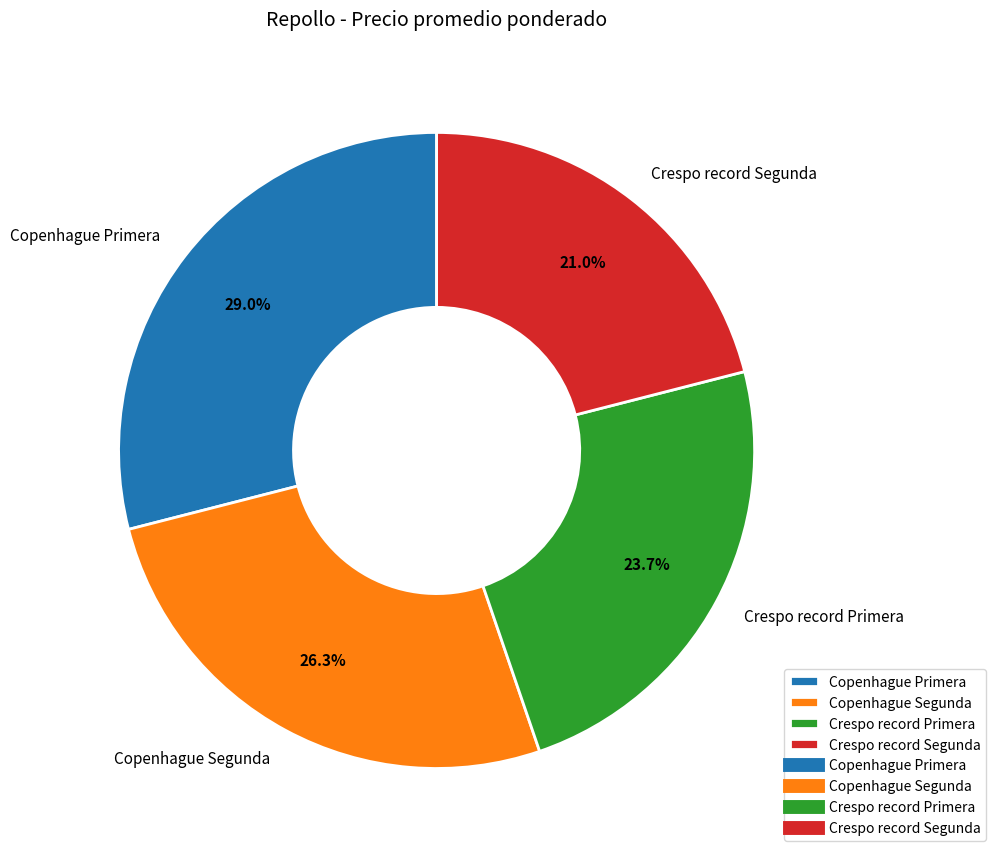

Between Copenhague Primera and Crespo record Segunda, which is larger?

Copenhague Primera